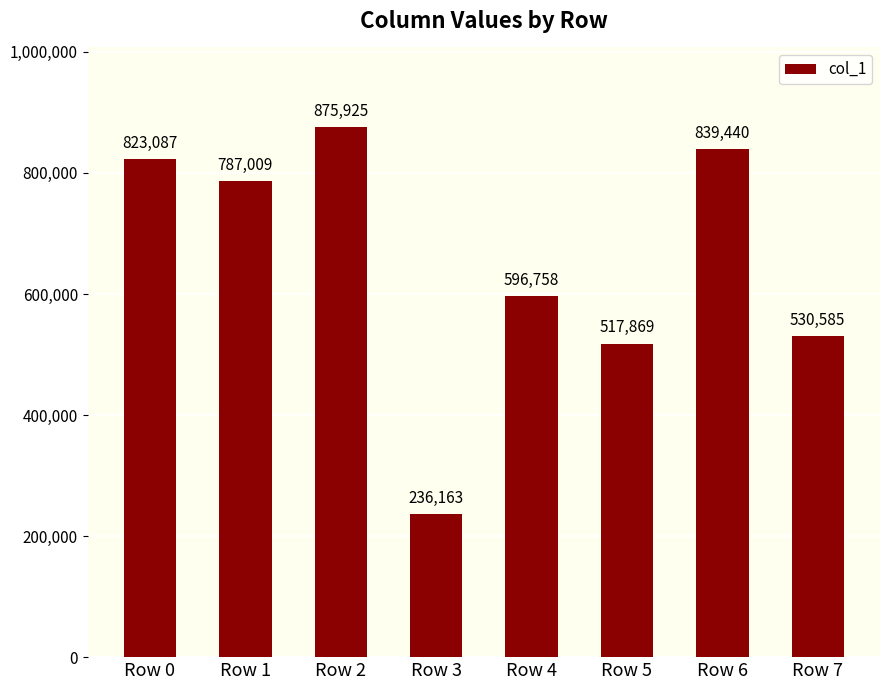

Are the bars horizontal?

No